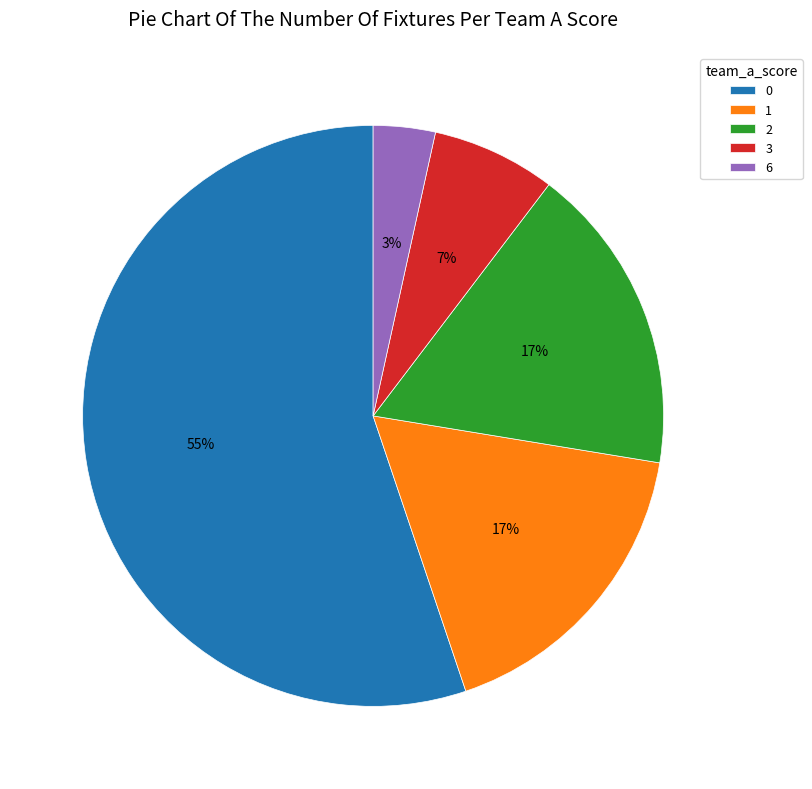

Between 1 and 3, which is larger?

1